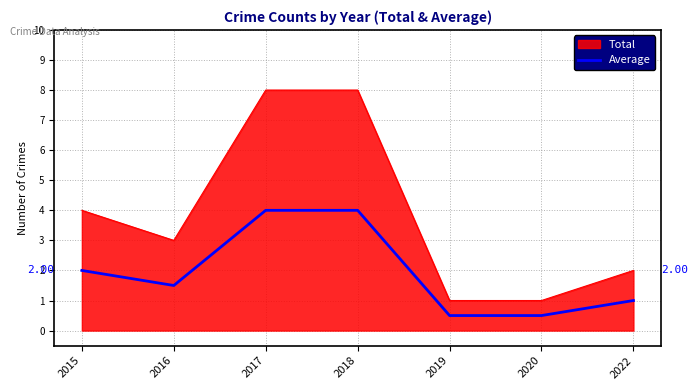

True or false: Total and Average cross at least once.

False